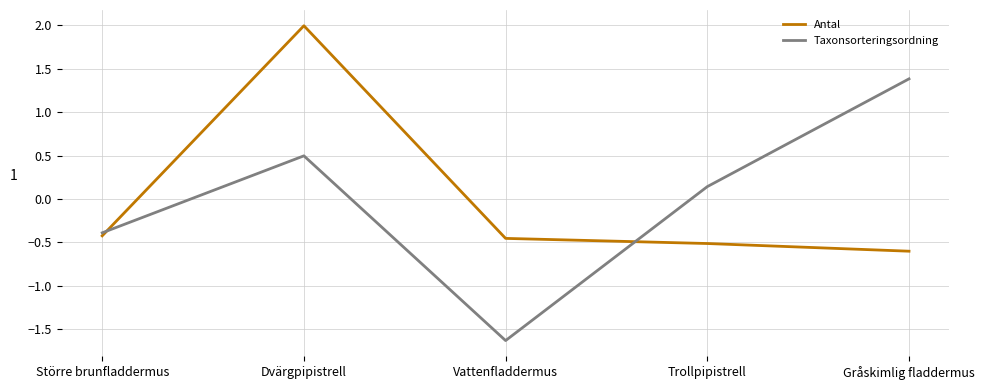

Count the number of categories in the chart.

5